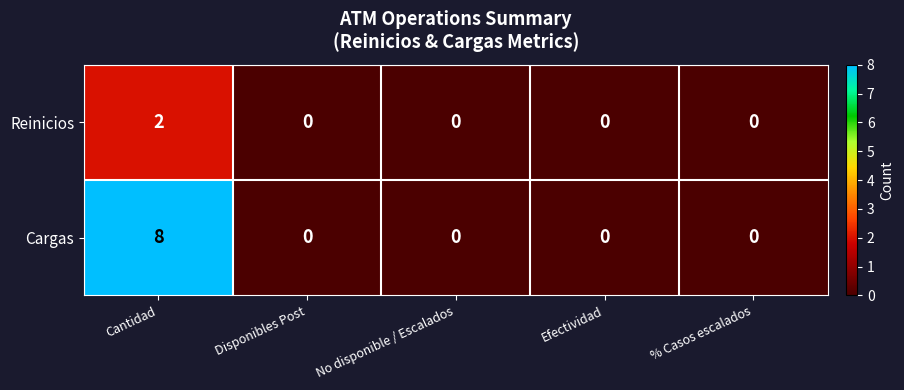

Which series has the widest spread of values?

Cargas